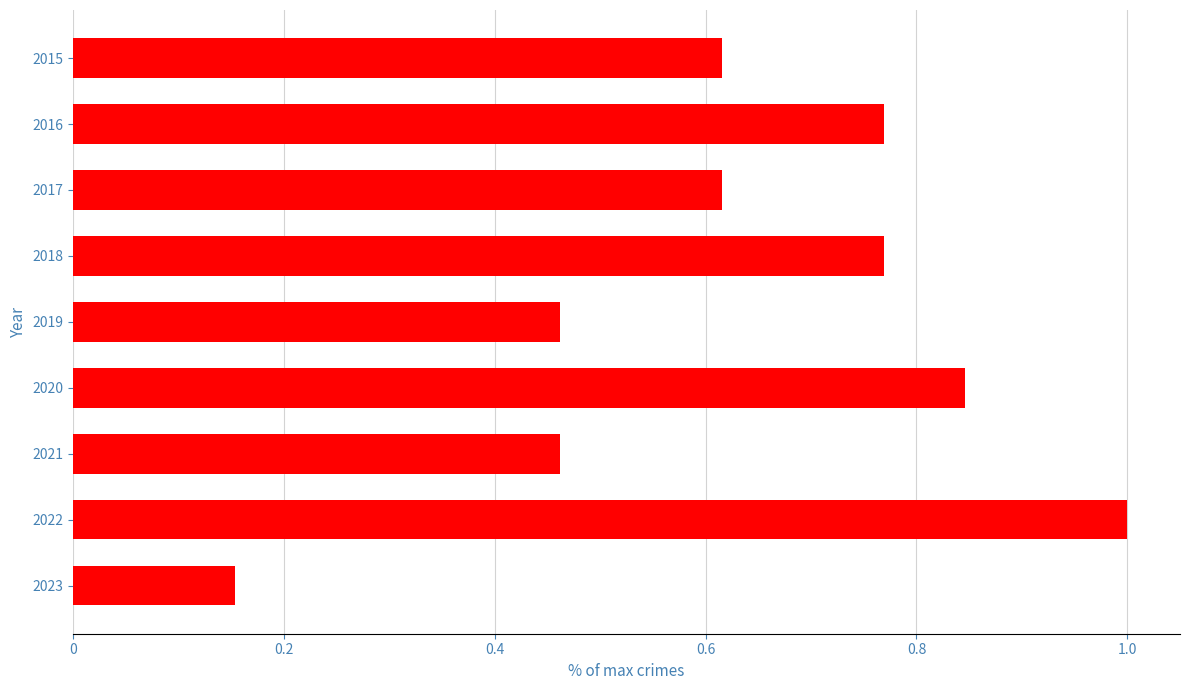

What is the maximum value shown in the chart?

1.0